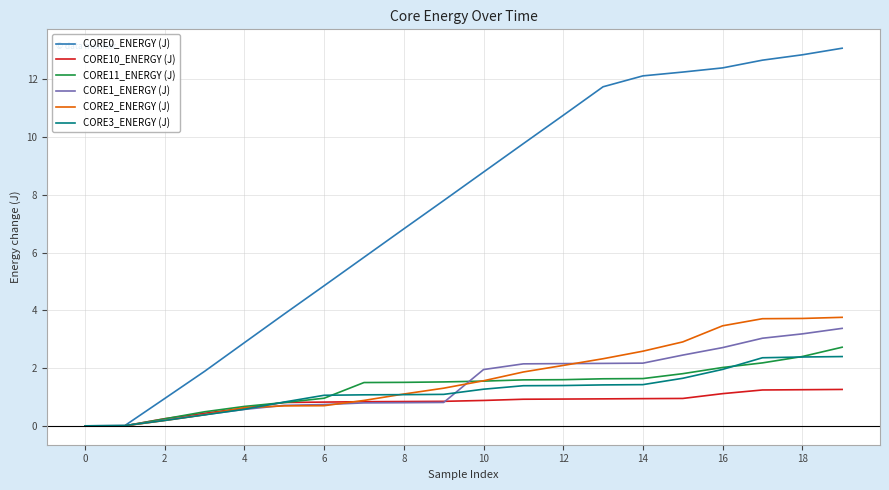

What is the maximum value shown in the chart?

13.1